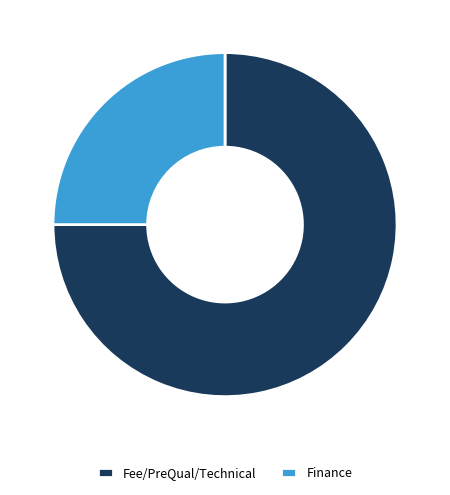

Rank the categories by value from highest to lowest.

Fee/PreQual/Technical, Finance